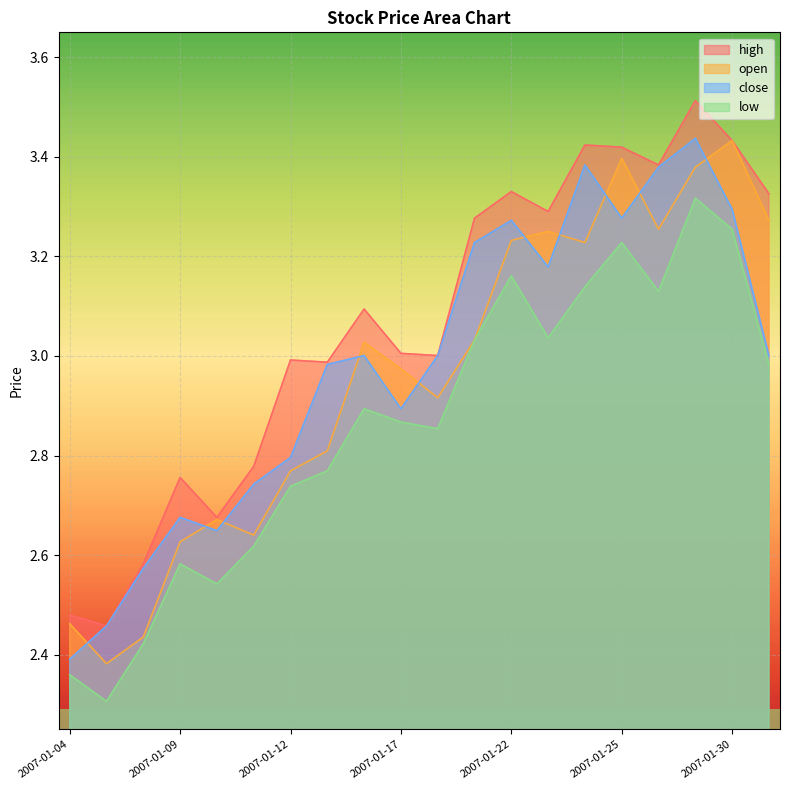

What are all the series names shown in the legend?

high, open, close, low